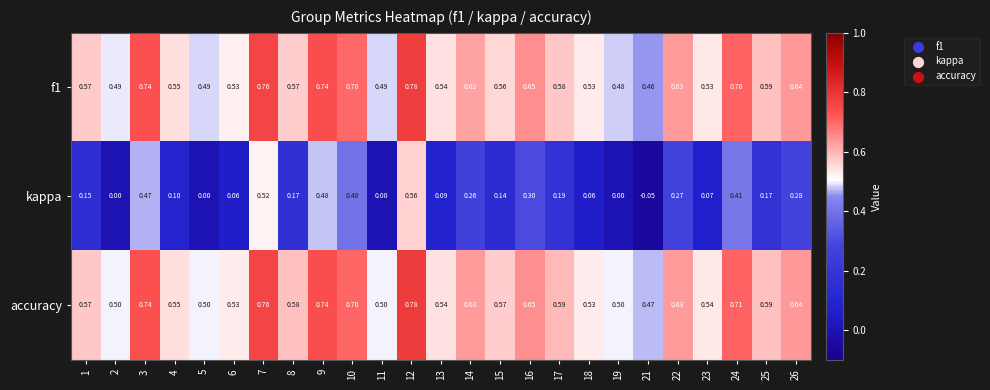

Which series has the widest spread of values?

kappa